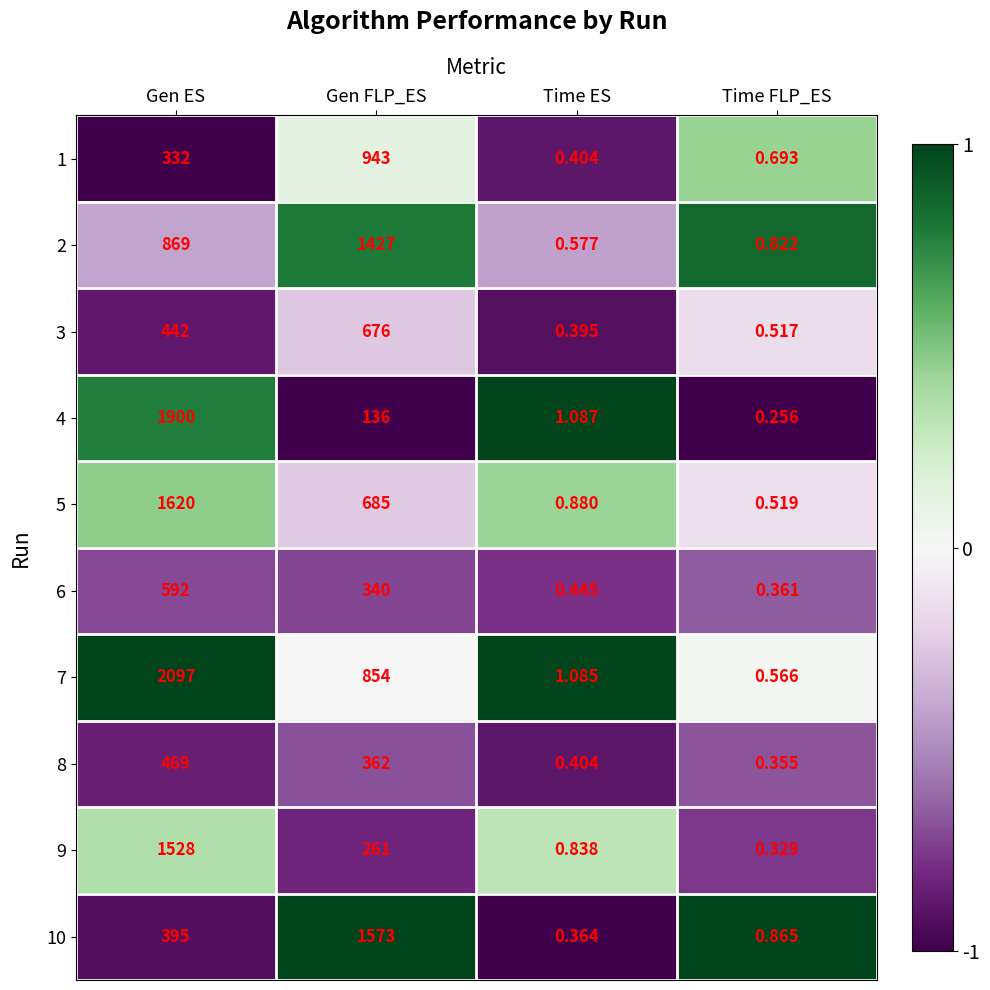

At which category is the sum across all series the highest?

Gen ES